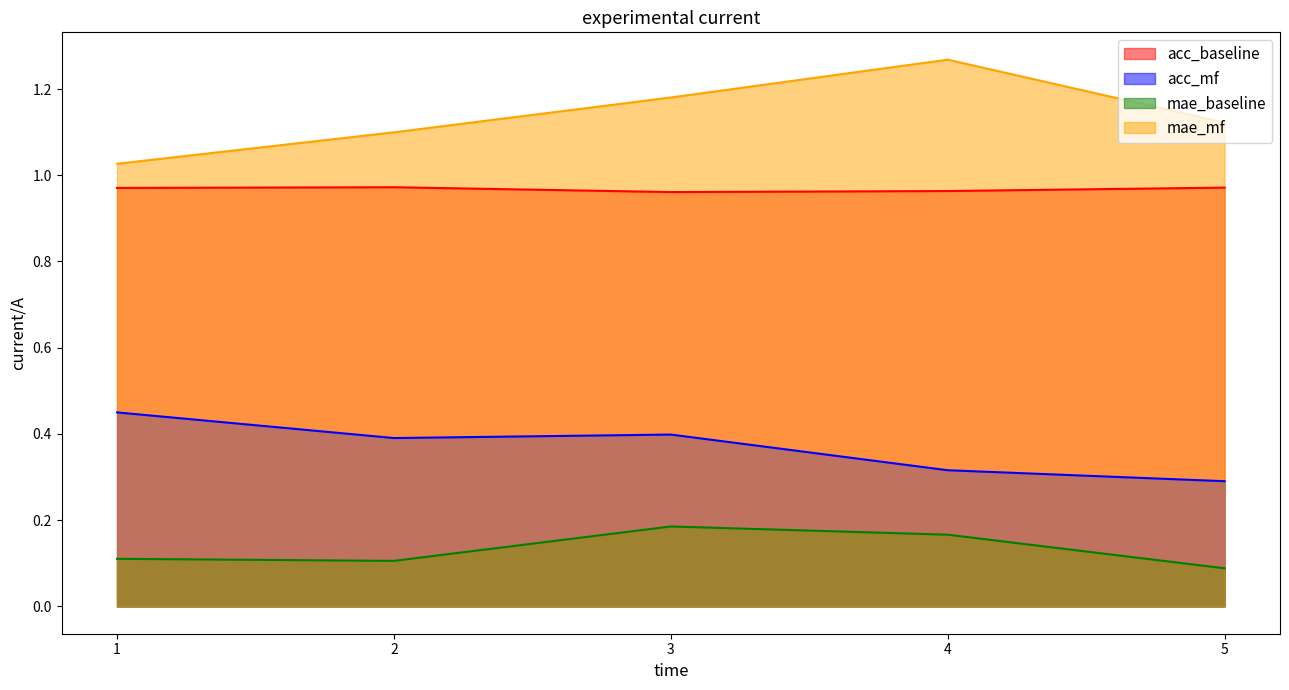

Is it true that acc_baseline equals 0.2 at 2?

False